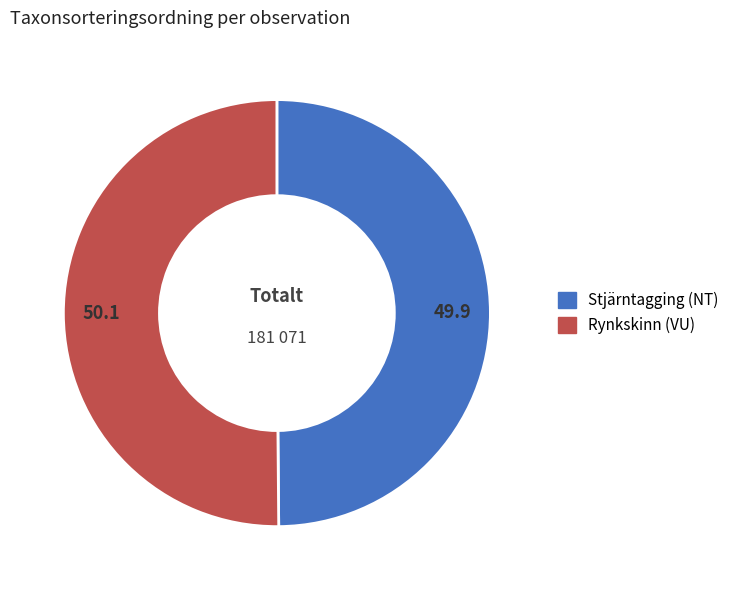

True or false: Stjärntagging (NT) accounts for 50% of the total.

True